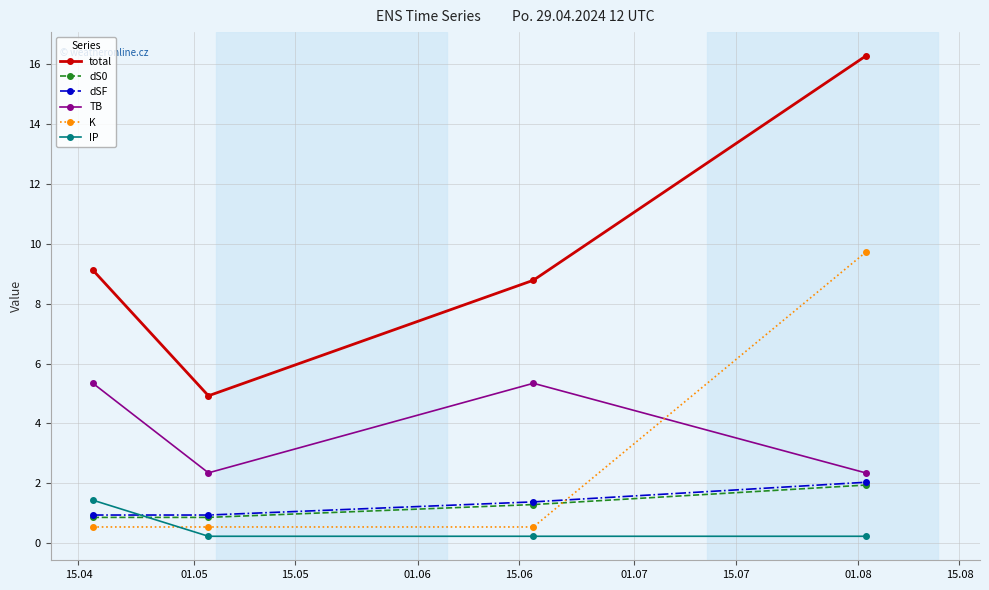

Which series has the widest spread of values?

total